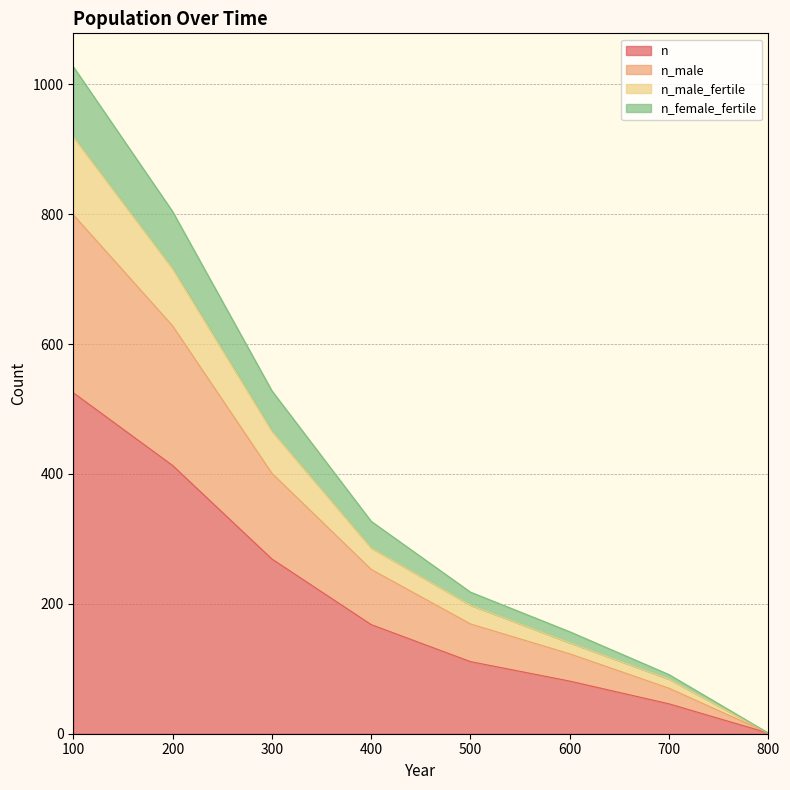

Where is n_male nearest to the value 400?

300